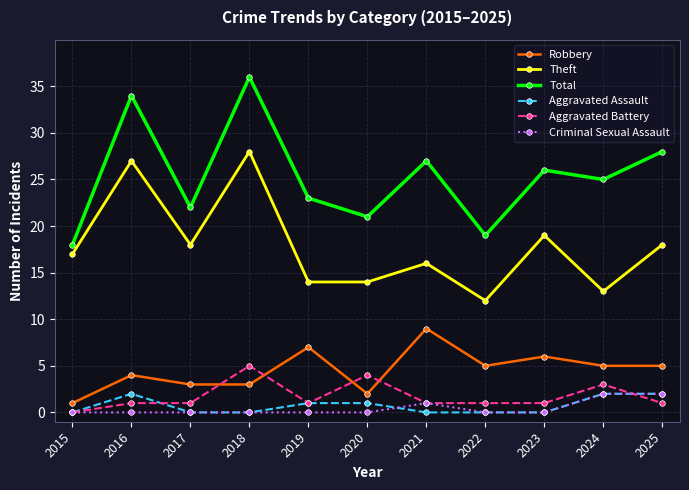

What are all the series names shown in the legend?

Robbery, Theft, Total, Aggravated Assault, Aggravated Battery, Criminal Sexual Assault